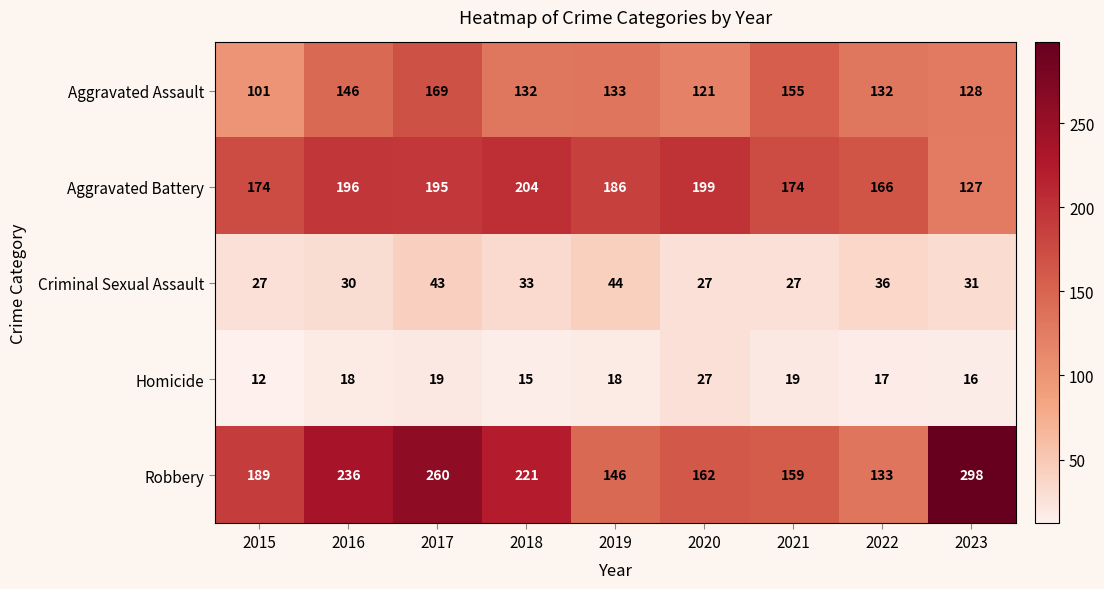

At which label does Aggravated Battery reach its minimum?

2023